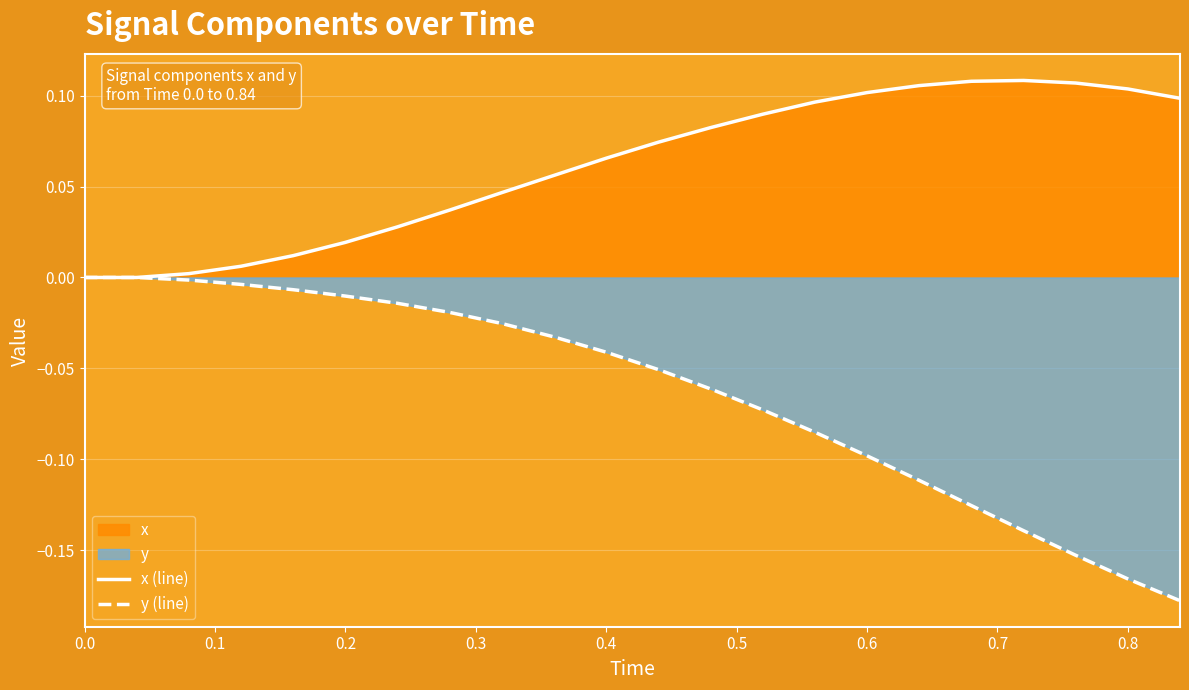

In x (line), how many points are higher than both neighbors (excluding endpoints)?

1